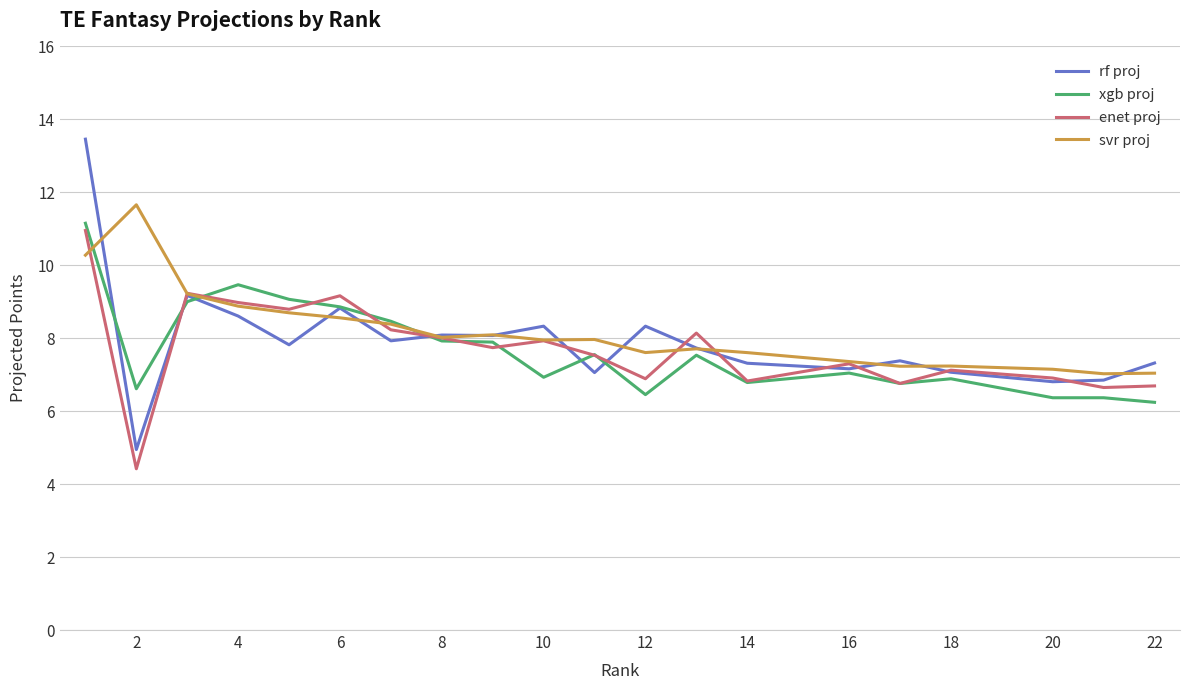

Which series has the largest range (max minus min)?

rf proj